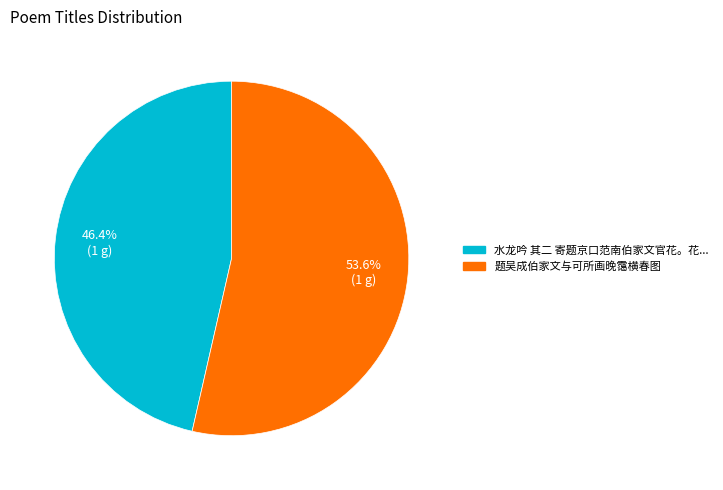

Is there any slice that represents more than half of the pie?

Yes